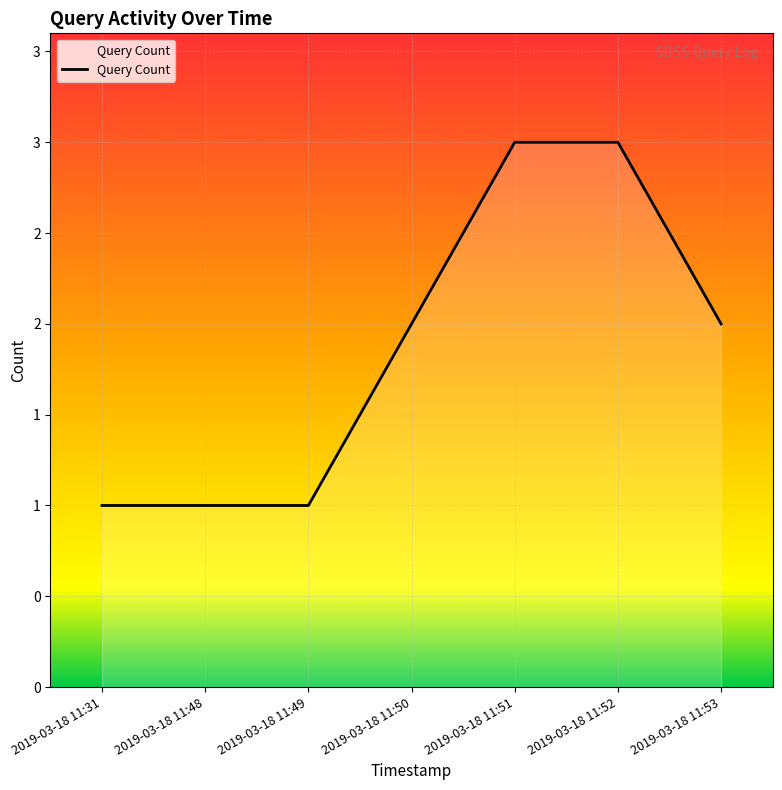

True or false: the data shows 1 at 2019-03-18 11:48.

True